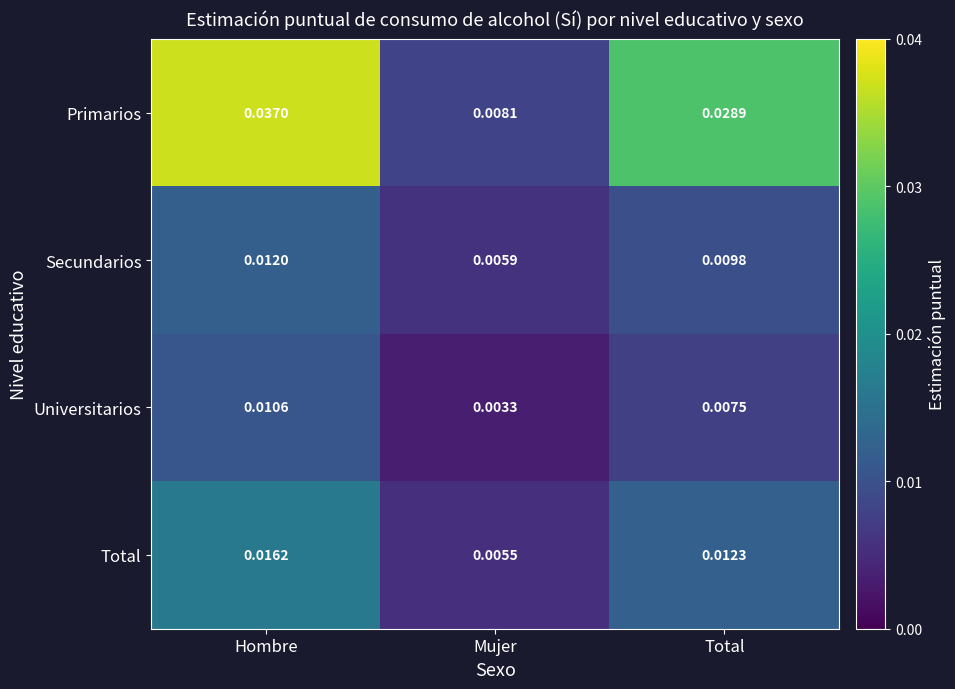

Which series has the largest total across all categories?

Primarios